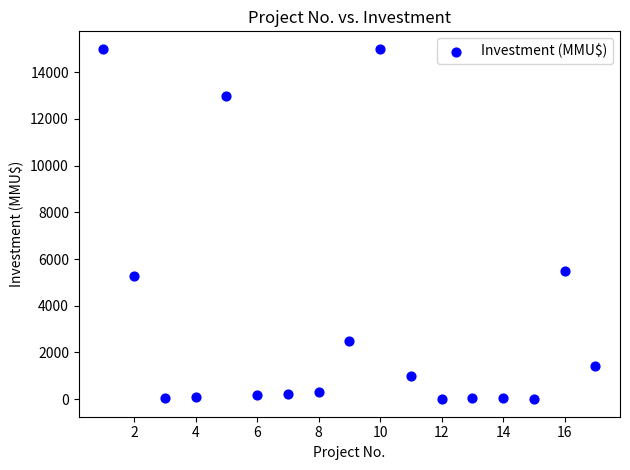

What Y value in the scatter plot is closest to 7500?

5500